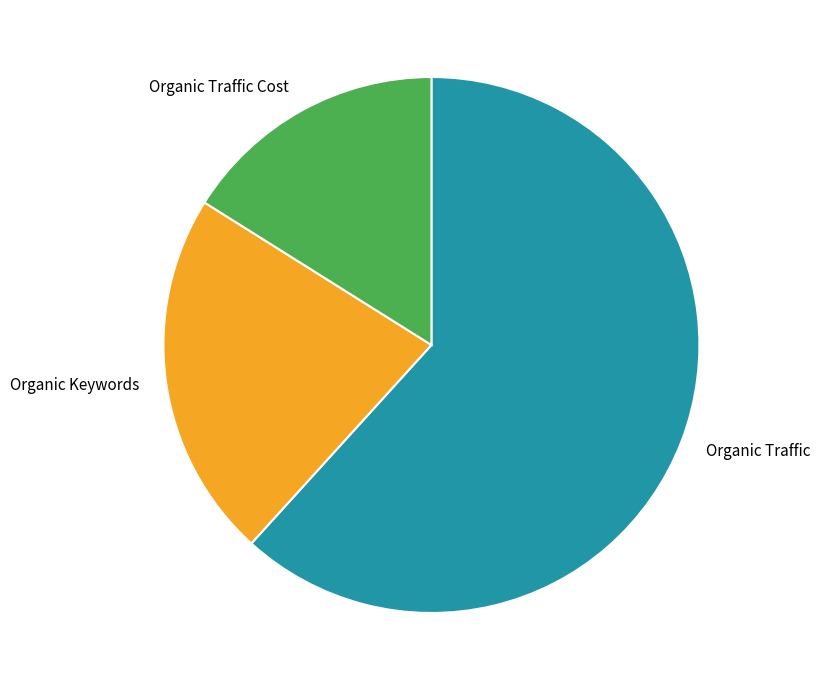

Is the sum of Organic Keywords and Organic Traffic Cost greater than half?

No